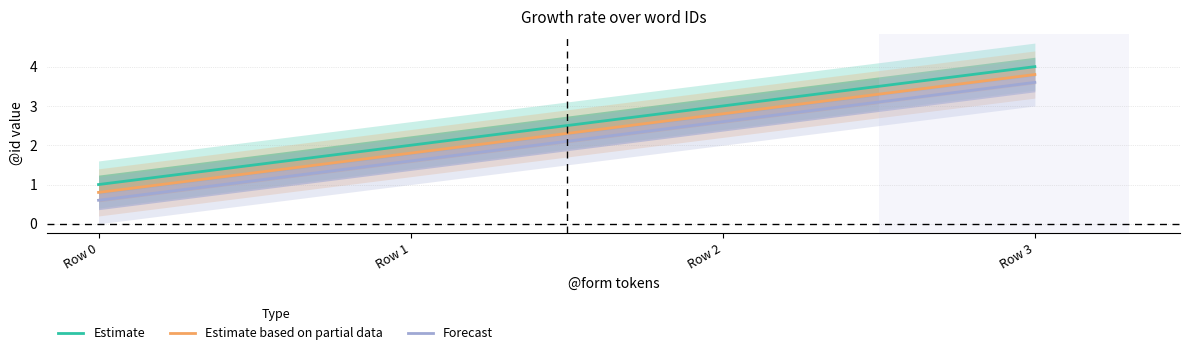

Rank the series by their average value, from highest to lowest.

Estimate, Estimate based on partial data, Forecast